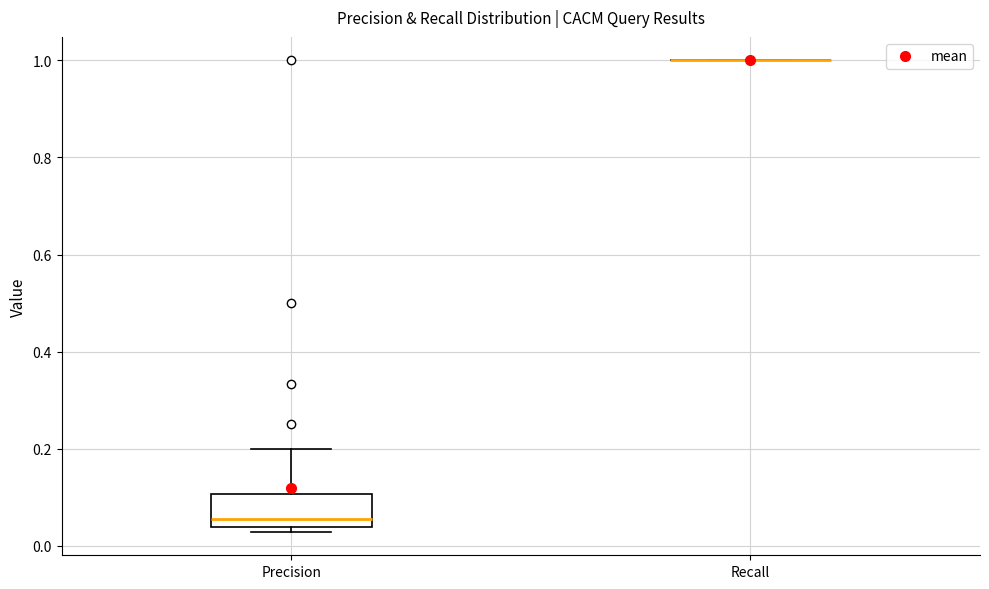

Reading left to right, transcribe this box plot: for each box, give where its median line is, the range the box spans, and where its two whiskers end, as read against the y-axis. The values are not printed on the chart, so give them approximately, as read against the axis.

Precision: median 0.06, box 0.04 to 0.10, whiskers 0.02 to 0.20
Recall: box collapsed to a line at 1.00, whiskers 1.00 to 1.00